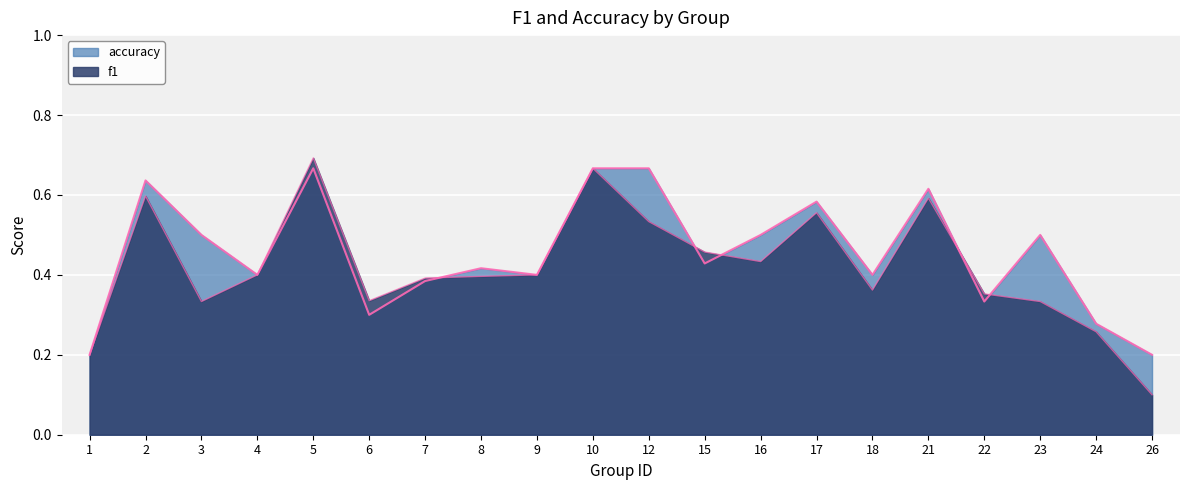

Which label corresponds to the smallest value in the chart?

26